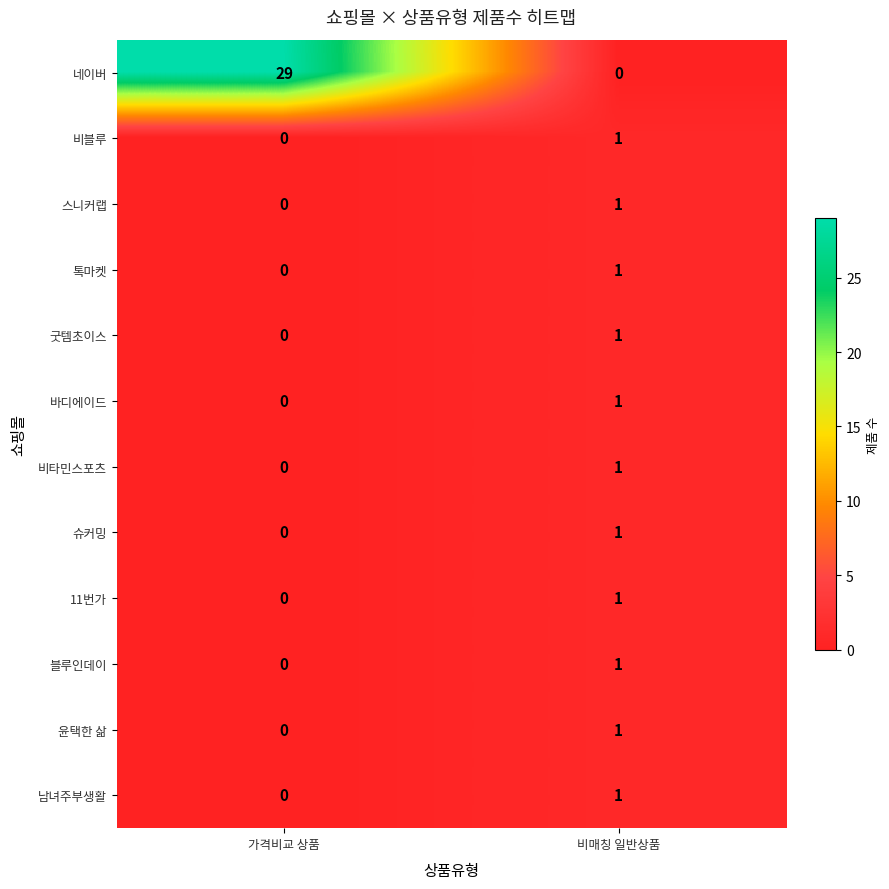

At which label does 바디에이드 reach its peak?

비매칭 일반상품